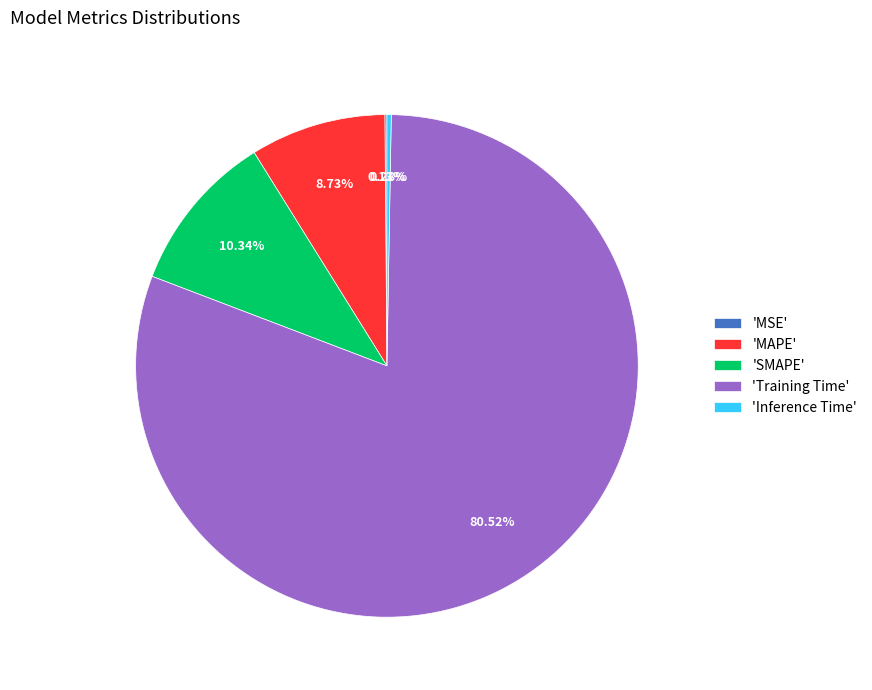

Which slice is the largest?

'Training Time'